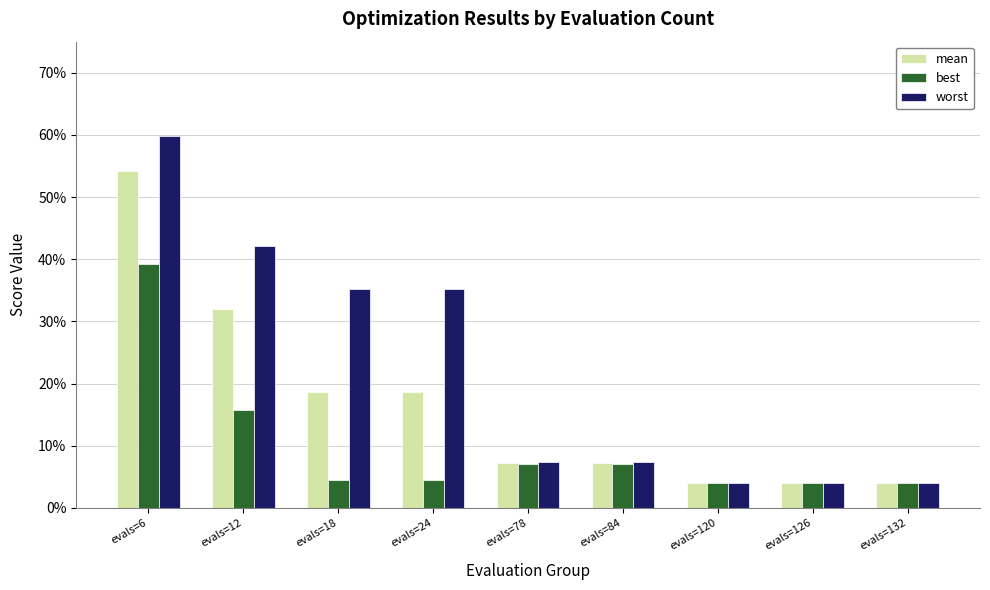

What are all the series names shown in the legend?

mean, best, worst